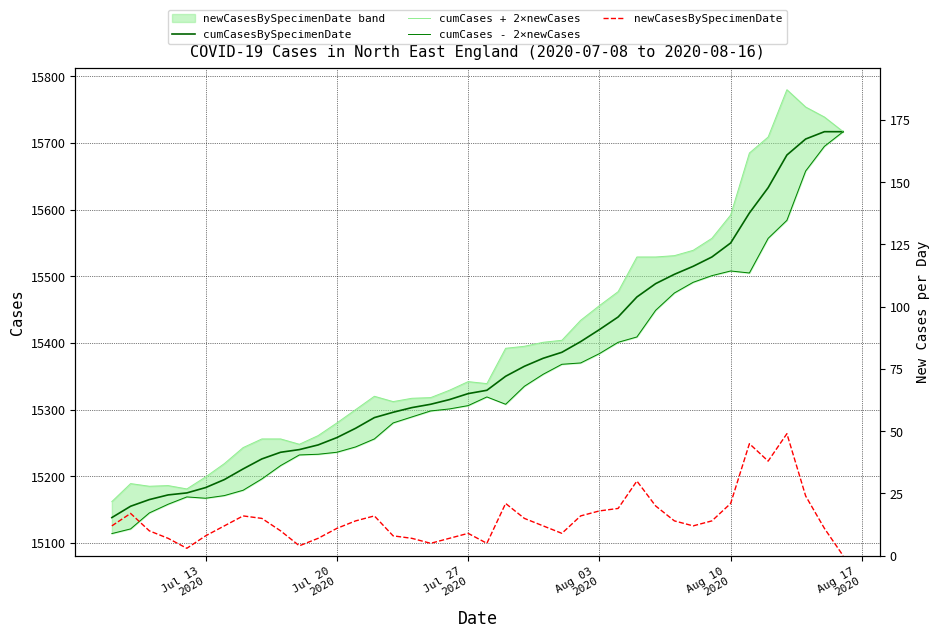

What is the lowest value of the cumCasesBySpecimenDate series?

15138